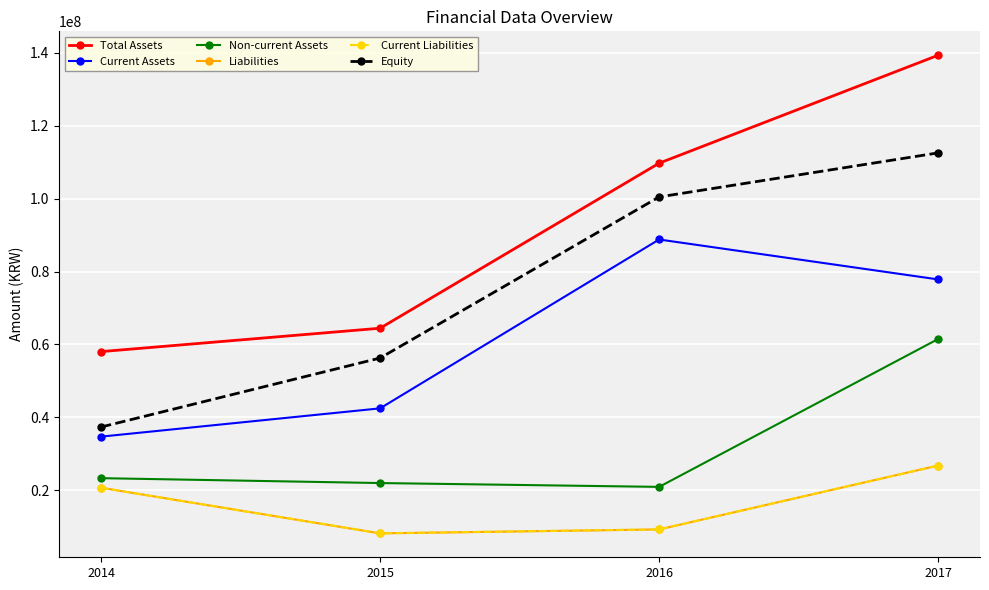

What is the value of the Non-current Assets point at the 4th from the left?

61486388